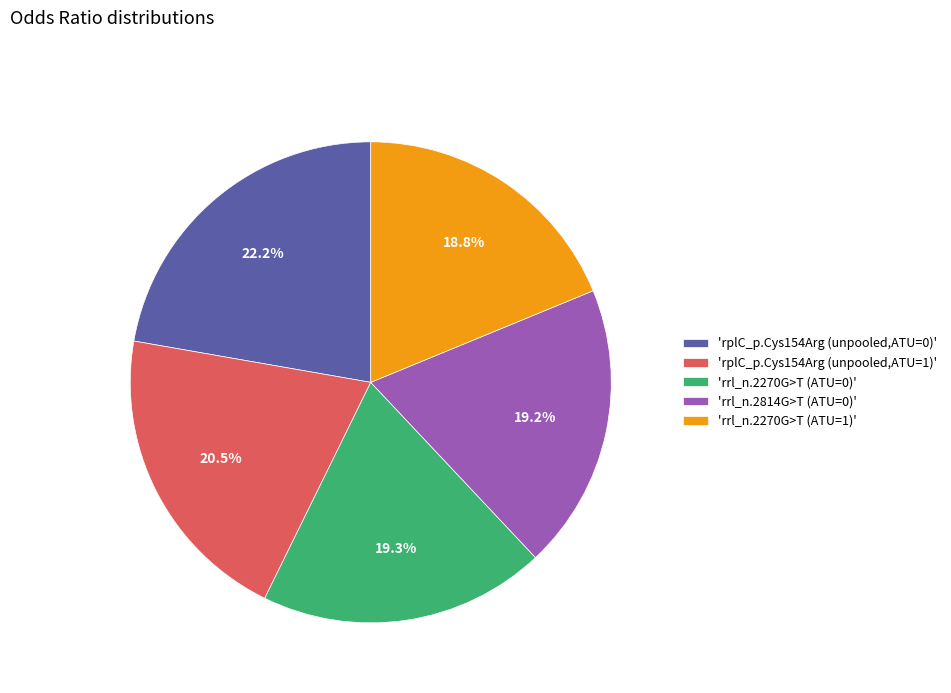

Is 'rrl_n.2814G>T (ATU=0)' the majority of the pie?

No